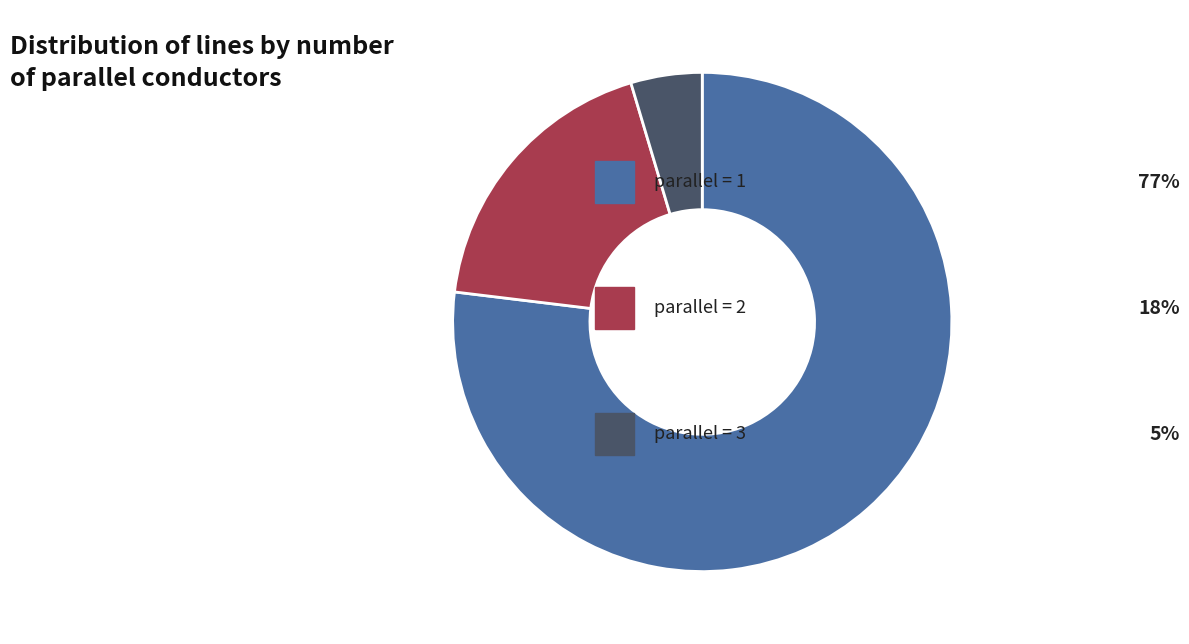

How many slices are in this pie chart?

3